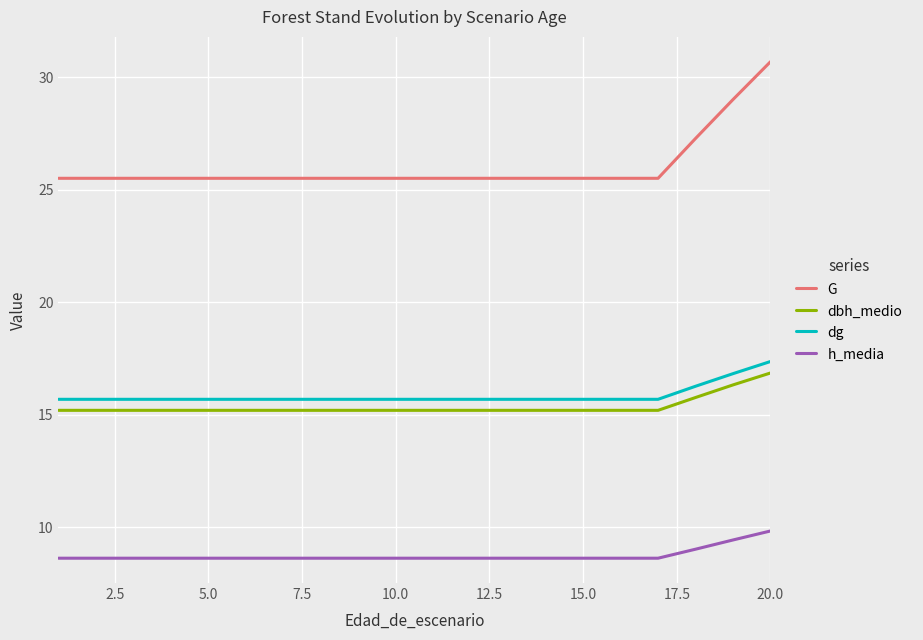

Which series has the largest total across all categories?

G